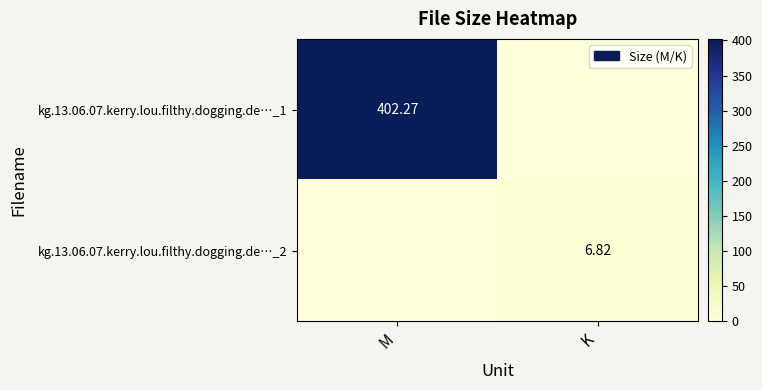

At which label is kg.13.06.07.kerry.lou.filthy.dogging.de…_1 closest to 201?

K